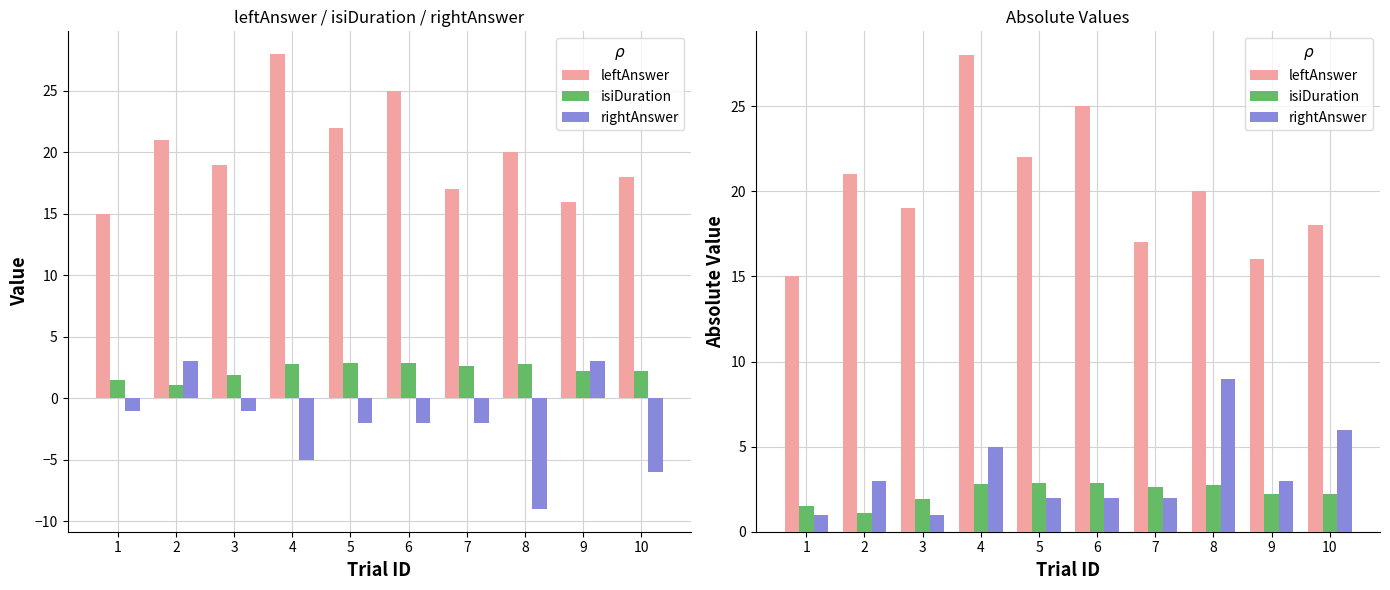

Between 2 and 3, which series saw the biggest shift?

leftAnswer